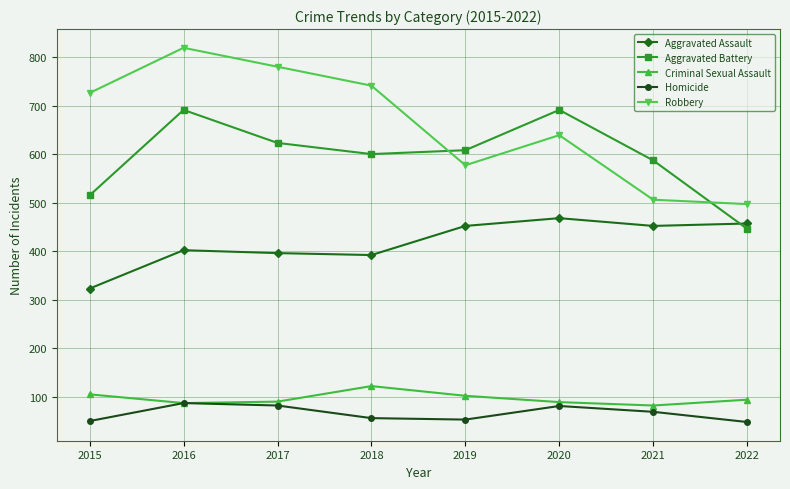

What is the greatest value displayed?

819